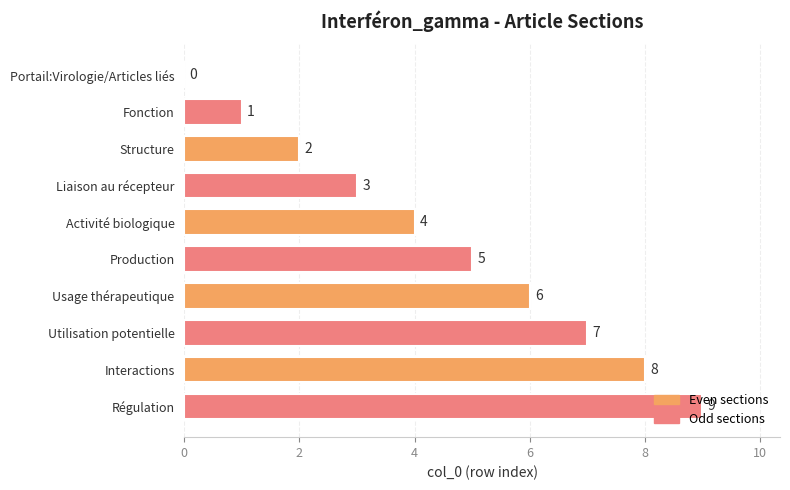

Which category has the highest value across all series?

Régulation